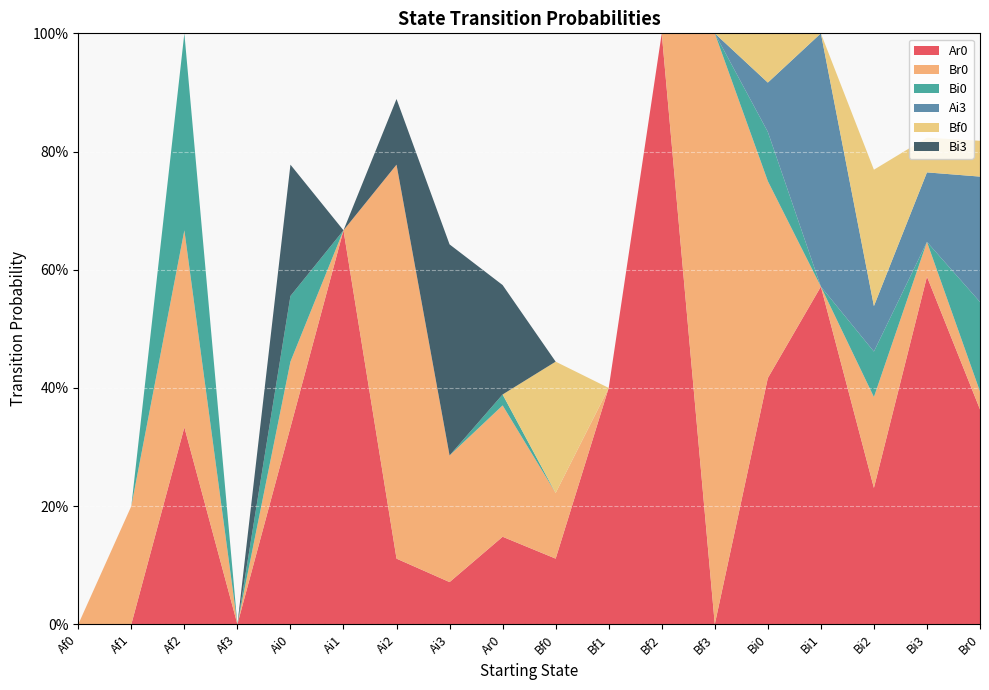

Reading left to right, what are all the values shown in this chart?

Ar0: 0.0	0.0	0.3	0.0	0.3	0.7	0.1	0.1	0.1	0.1	0.4	1.0	0.0	0.4	0.6	0.2	0.6	0.4
Br0: 0.0	0.2	0.3	0.0	0.1	0.0	0.7	0.2	0.2	0.1	0.0	0.0	1.0	0.3	0.0	0.2	0.1	0.0
Bi0: 0.0	0.0	0.3	0.0	0.1	0.0	0.0	0.0	0.0	0.0	0.0	0.0	0.0	0.1	0.0	0.1	0.0	0.2
Ai3: 0.0	0.0	0.0	0.0	0.0	0.0	0.0	0.0	0.0	0.0	0.0	0.0	0.0	0.1	0.4	0.1	0.1	0.2
Bf0: 0.0	0.0	0.0	0.0	0.0	0.0	0.0	0.0	0.0	0.2	0.0	0.0	0.0	0.1	0.0	0.2	0.1	0.1
Bi3: 0.0	0.0	0.0	0.0	0.2	0.0	0.1	0.4	0.2	0.0	0.0	0.0	0.0	0.0	0.0	0.0	0.0	0.0